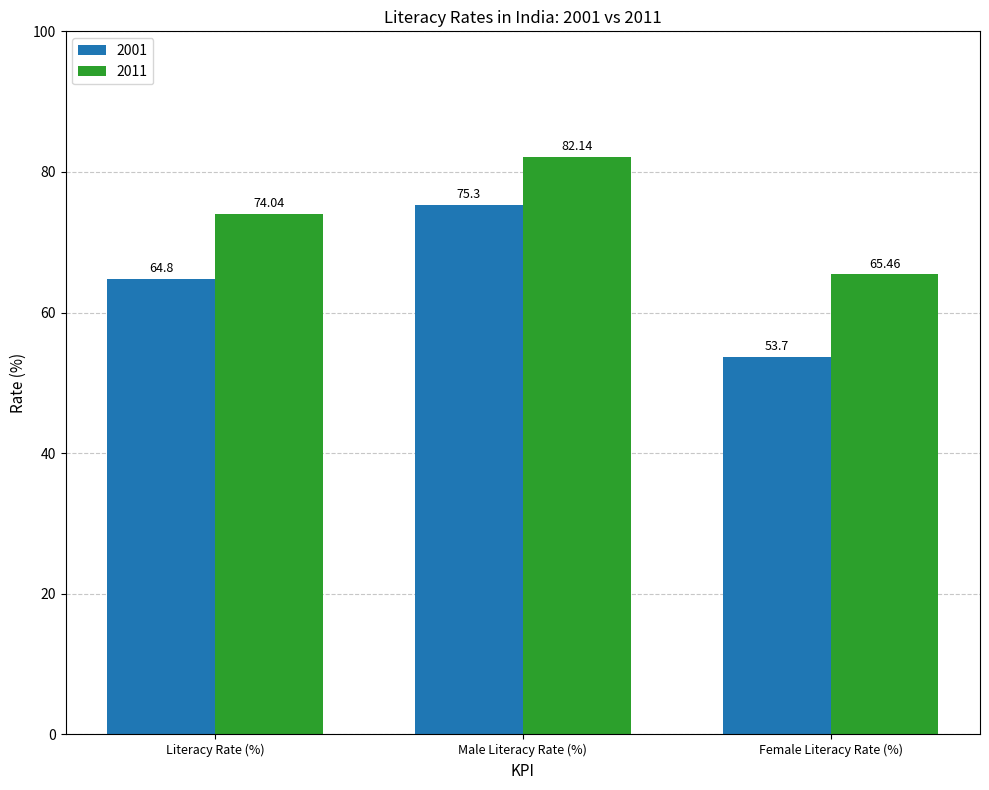

Are the bars grouped side by side (vs. stacked)?

Yes